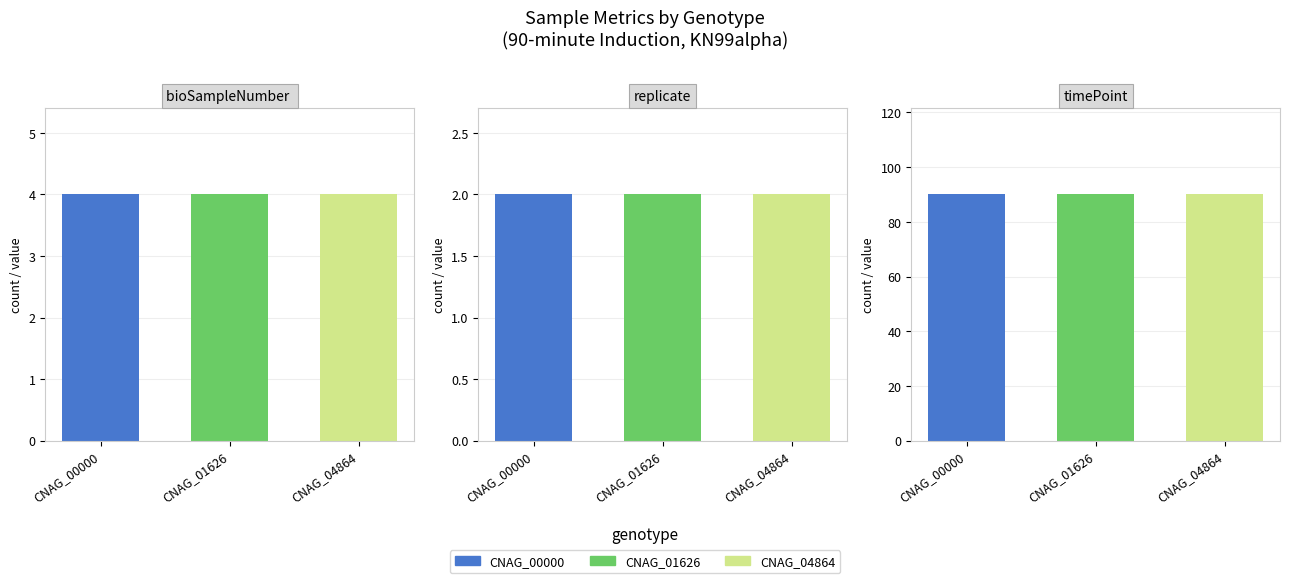

What is the total value across all series at 1?

96